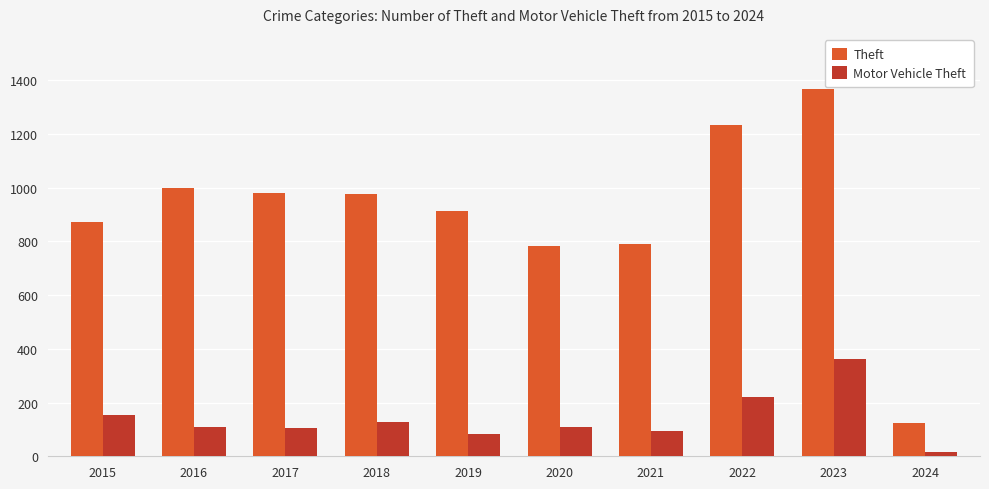

At which label does Theft first exceed 977?

2016